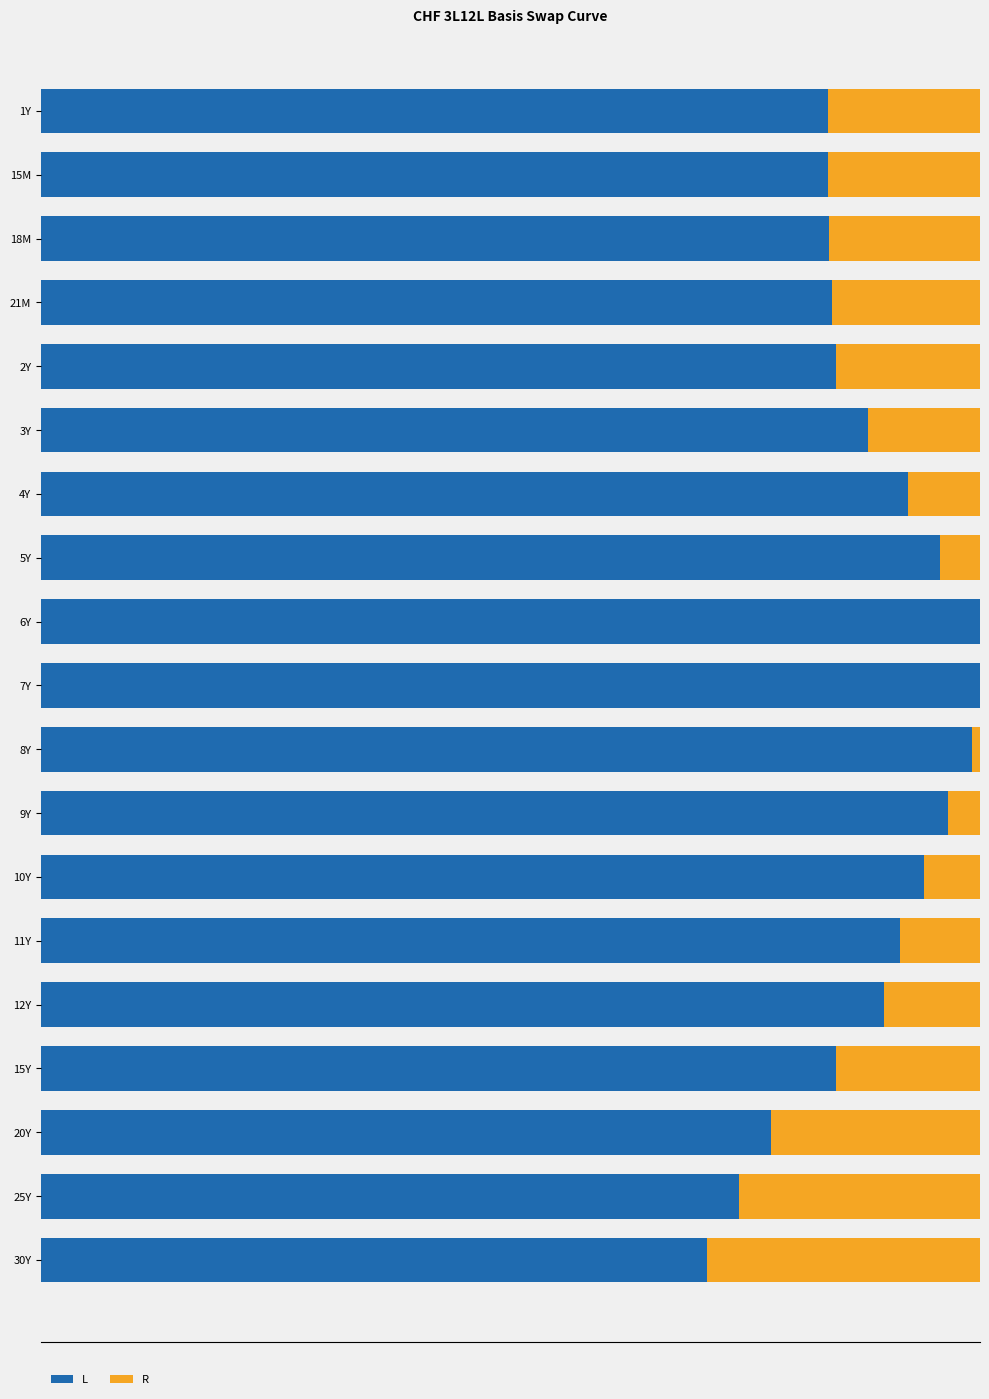

Reading left to right, list all the values displayed in this chart.

L: 24.5	24.5	24.6	24.6	24.8	25.8	27.0	28.0	29.2	29.2	29.0	28.2	27.5	26.8	26.2	24.8	22.8	21.8	20.8
R: 4.8	4.7	4.7	4.6	4.5	3.5	2.2	1.2	0.0	0.0	0.2	1.0	1.8	2.5	3.0	4.5	6.5	7.5	8.5